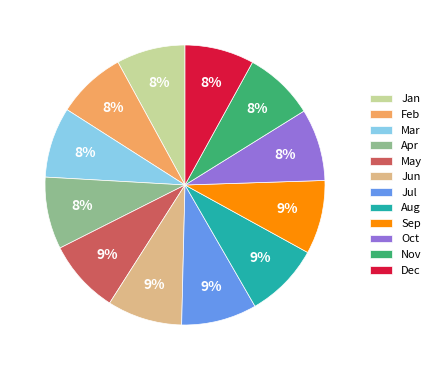

Count the number of slices in the pie.

12